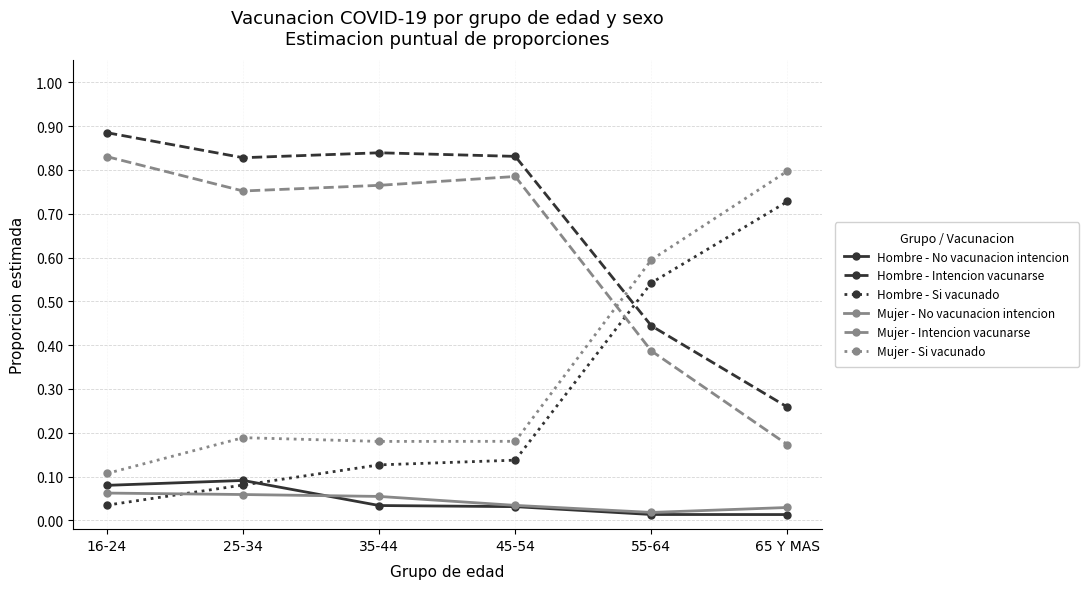

Between 25-34 and 55-64, which series saw the biggest shift?

Hombre - Si vacunado